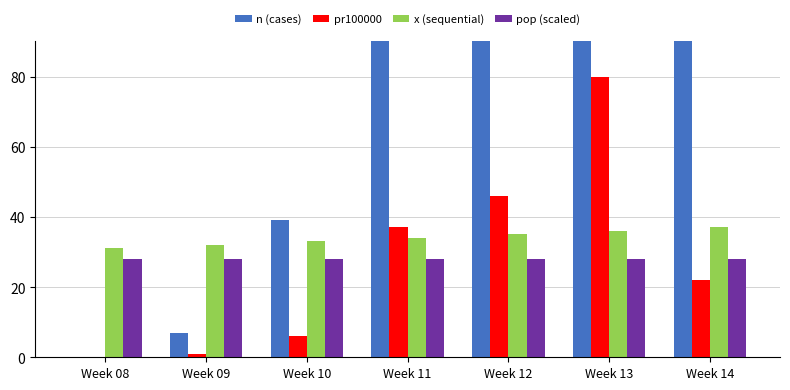

Which series has the largest total across all categories?

n (cases)